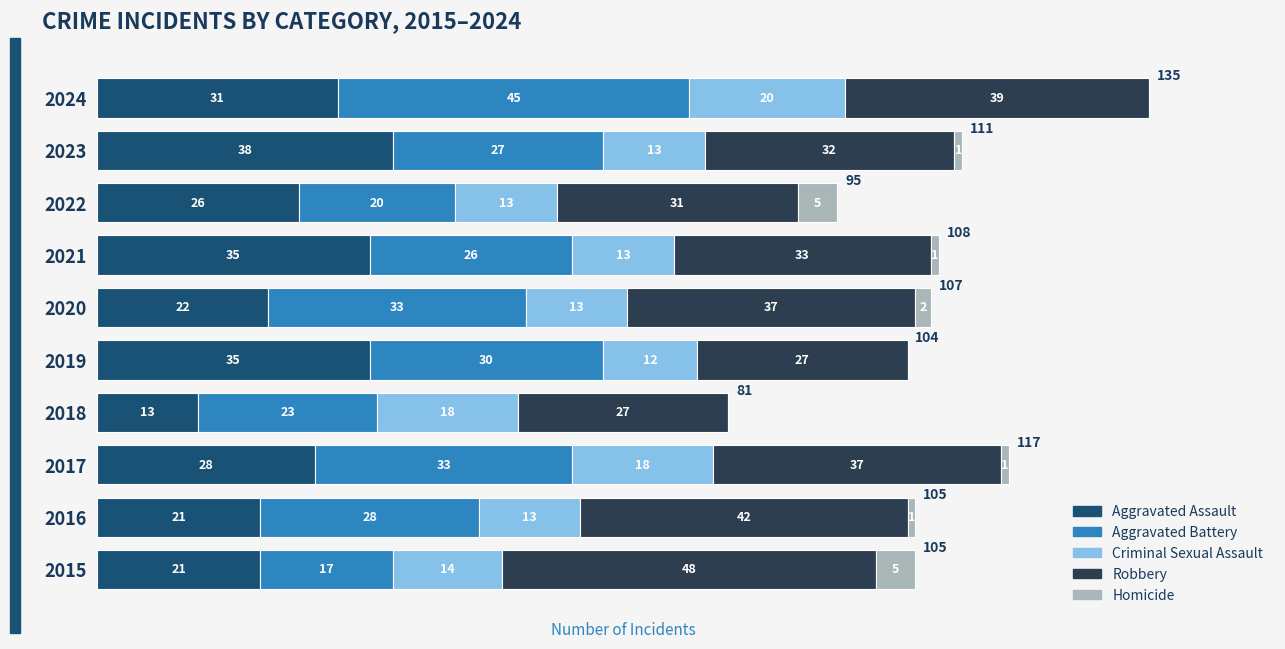

What is the total value across all series at 2024?

135